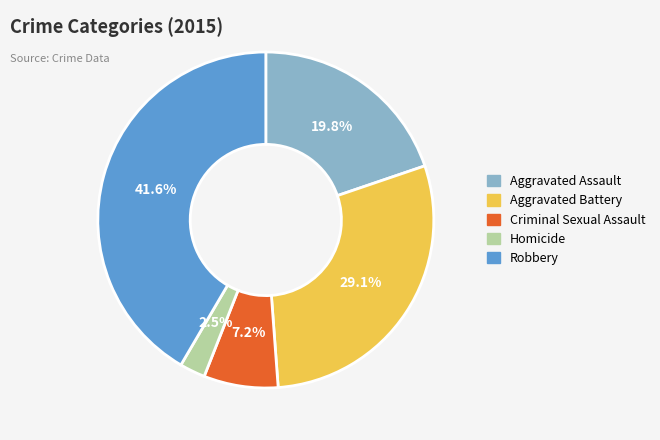

How many slices are in this pie chart?

5